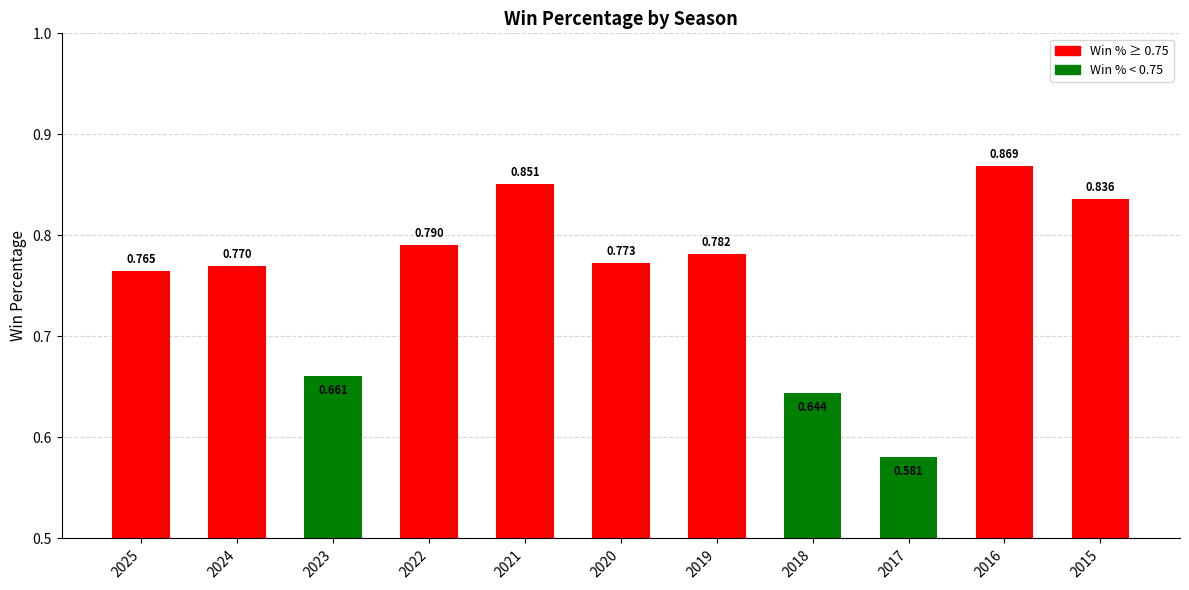

How many bars are there in total?

11